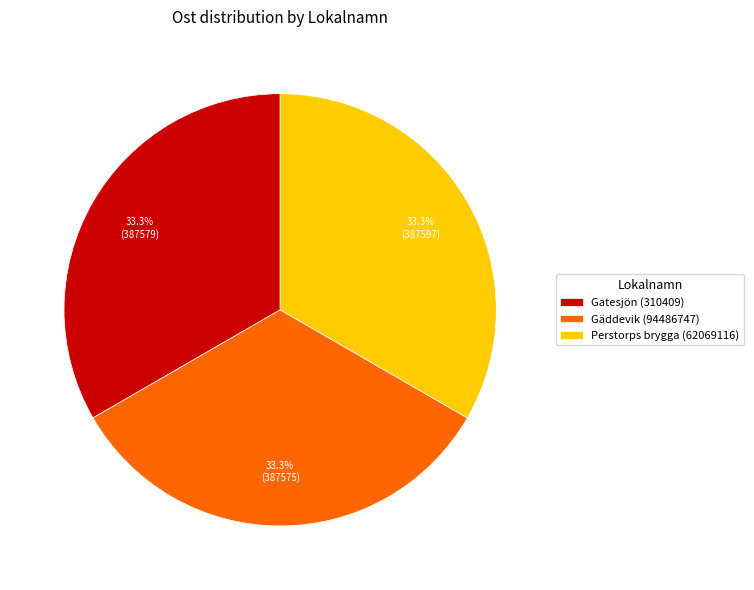

What is the ratio of the value at Perstorps brygga (62069116) to the value at Gatesjön (310409)?

1.0